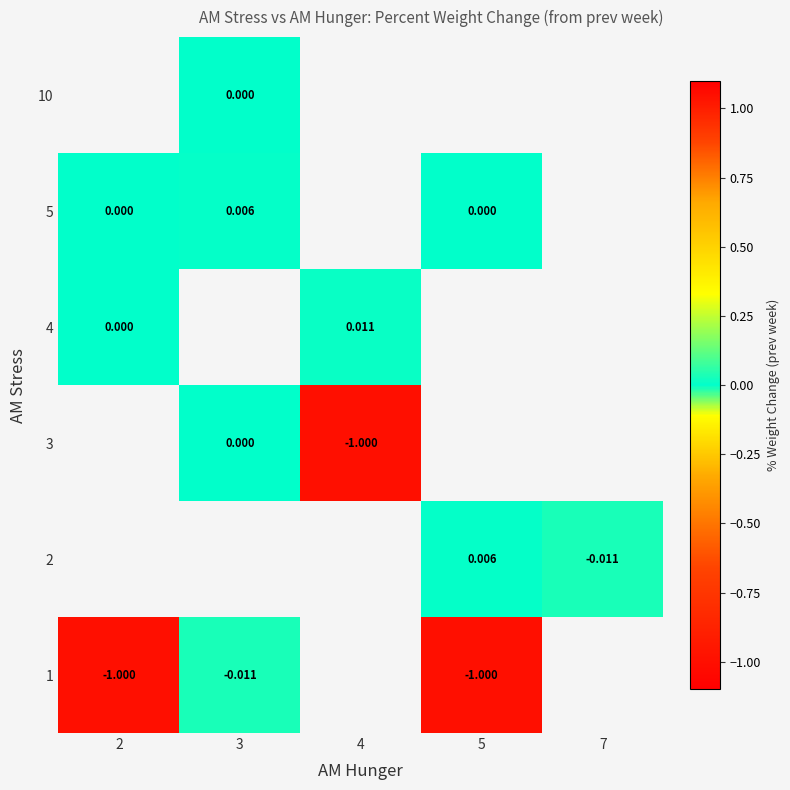

Which label corresponds to the smallest value in the chart?

2